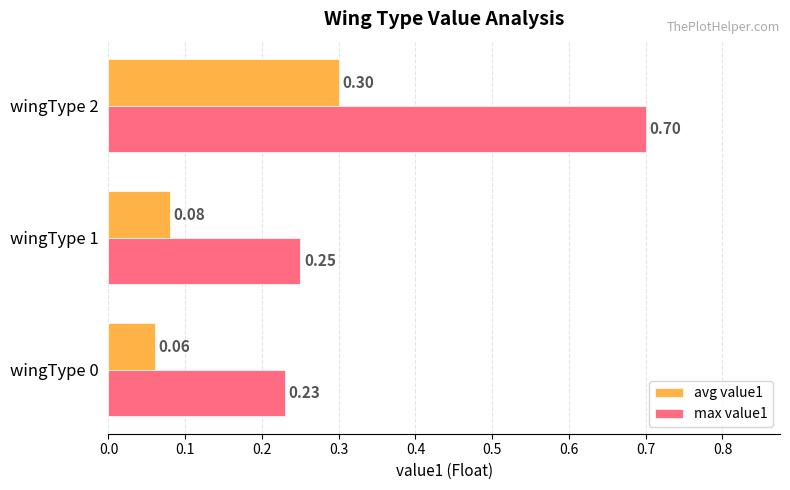

At how many categories does at least one series exceed 0?

3